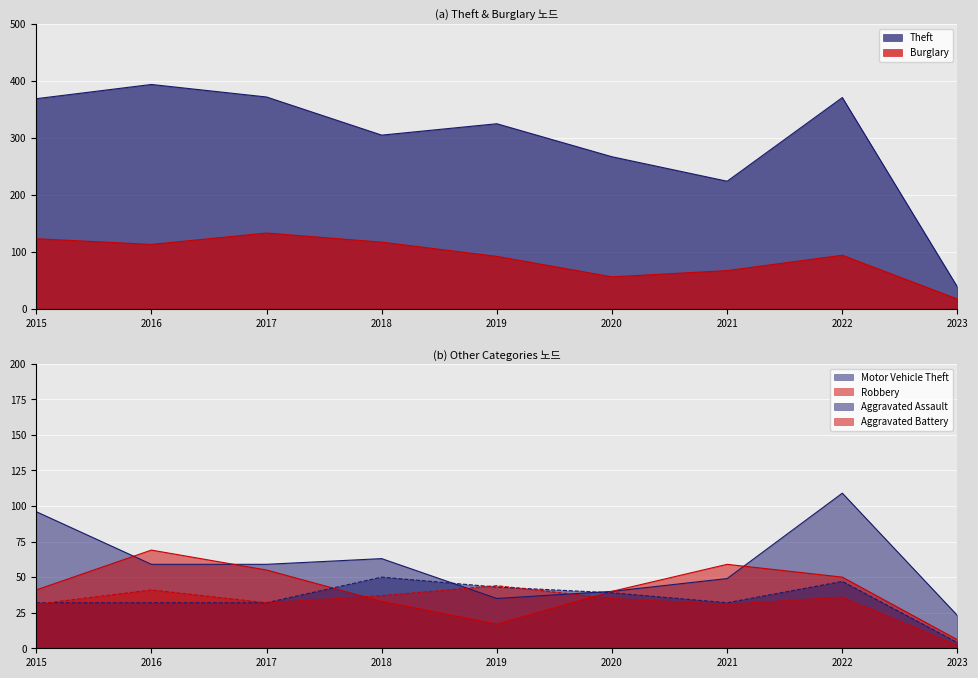

Which label corresponds to the largest value in the chart?

2016